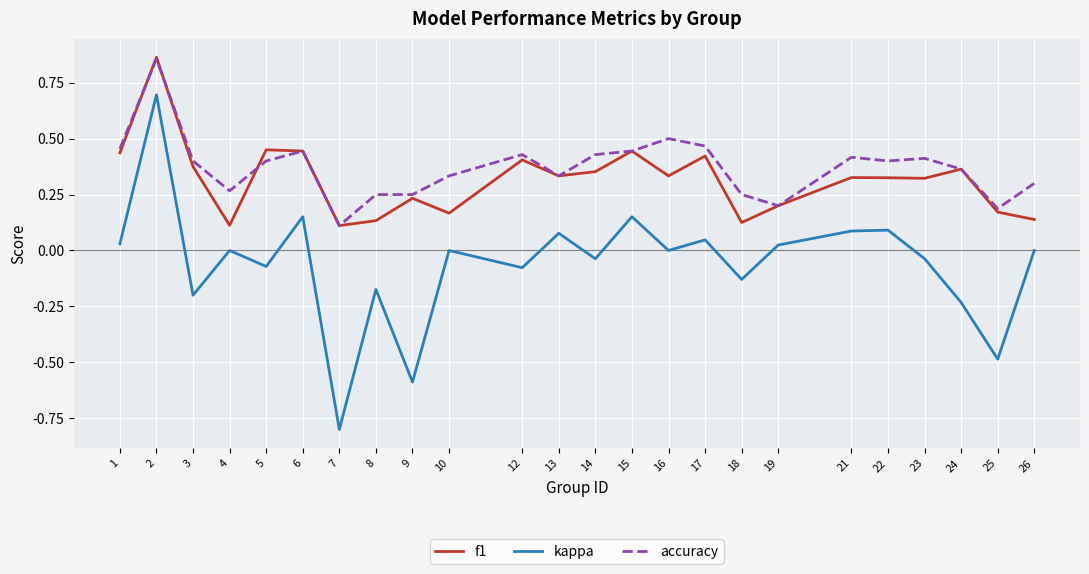

Between 21 and 24, which series saw the biggest shift?

kappa